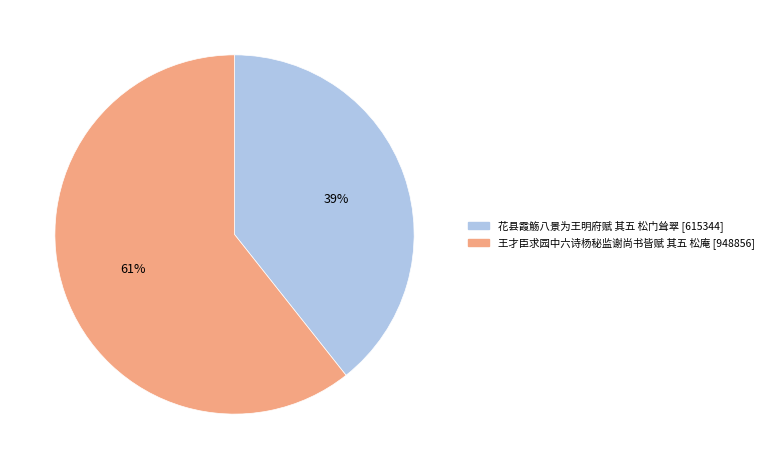

Does 花县霞觞八景为王明府赋 其五 松门耸翠 represent more than half of the total?

No